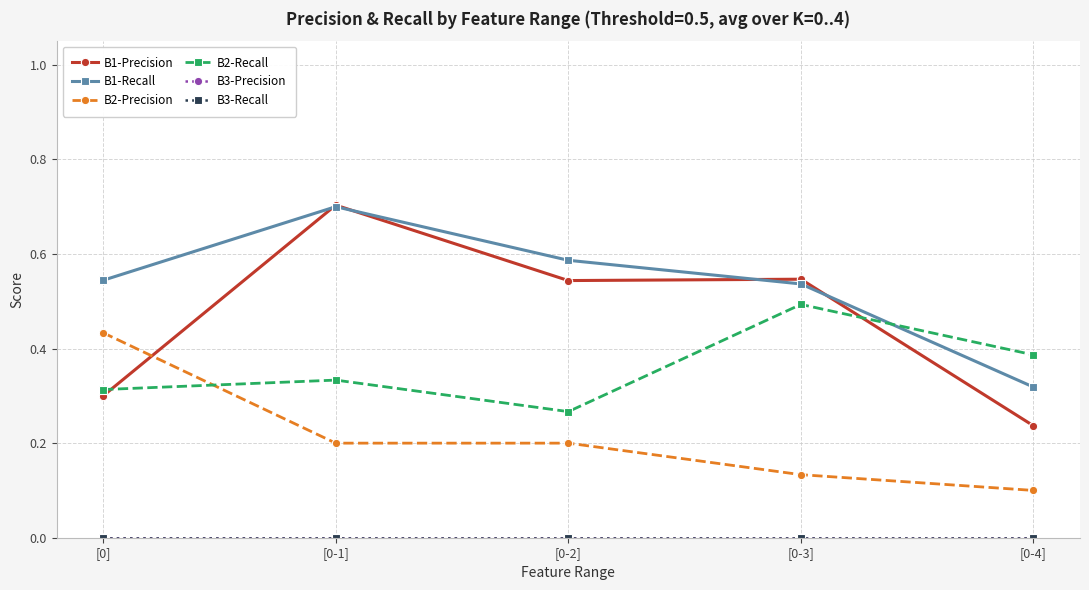

Does the chart have visible grid lines?

Yes